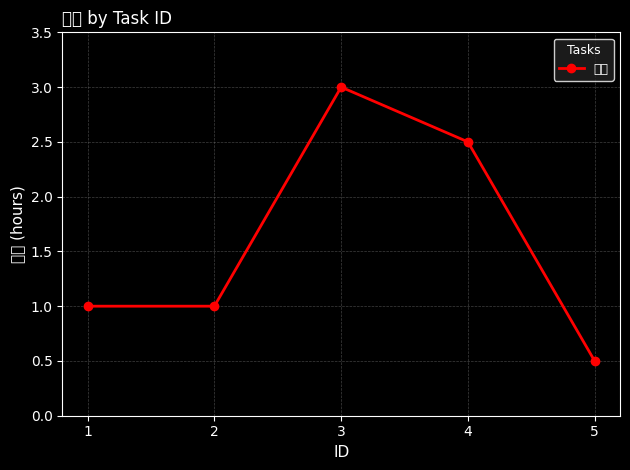

What is the average value?

1.6